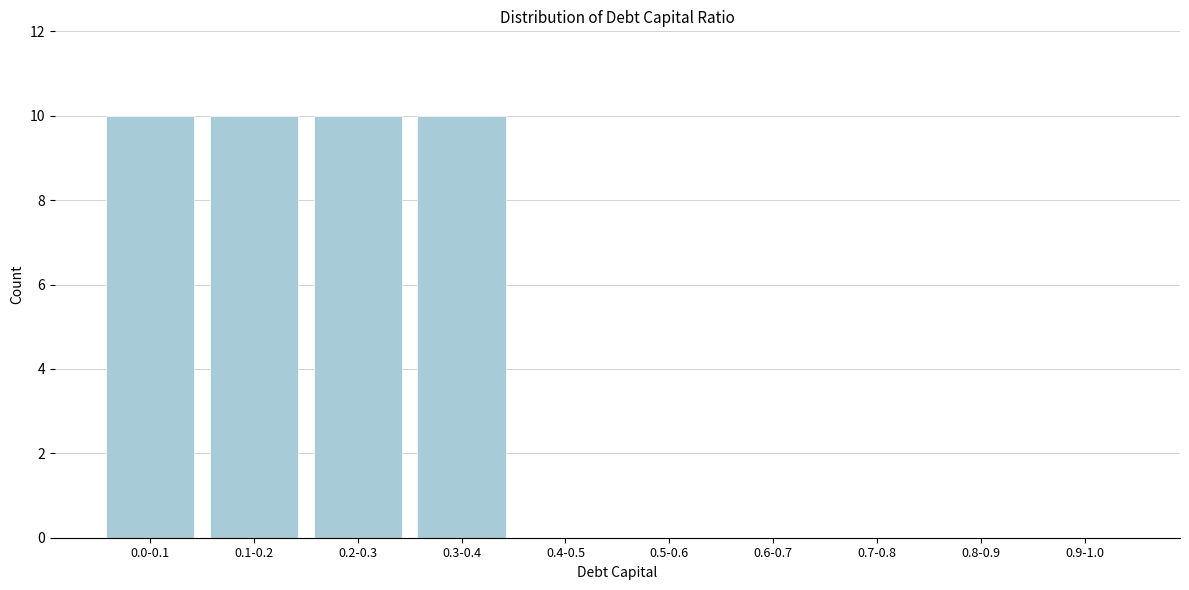

Reading left to right, what are all the values shown in this chart?

0.0-0.1=10	0.1-0.2=10	0.2-0.3=10	0.3-0.4=10	0.4-0.5=0	0.5-0.6=0	0.6-0.7=0	0.7-0.8=0	0.8-0.9=0	0.9-1.0=0